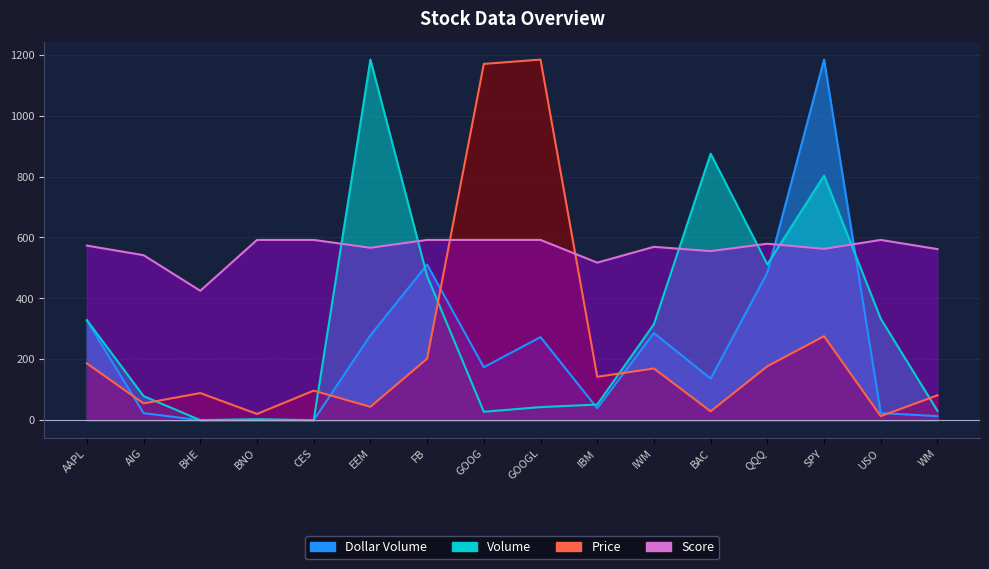

Which category has the lowest value across all series?

CES